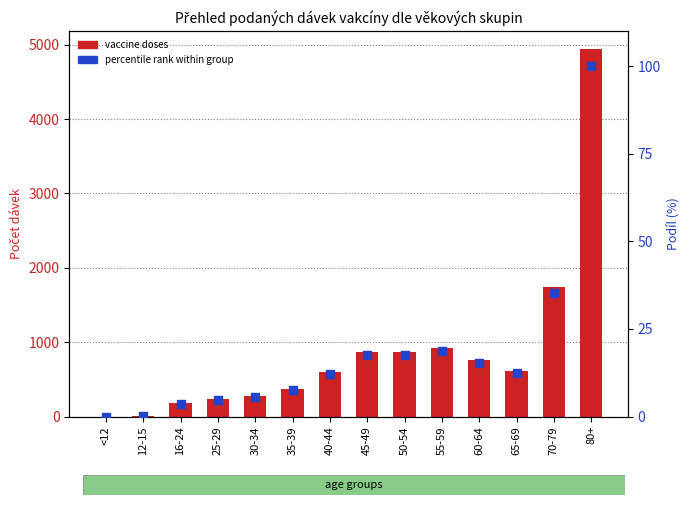

At how many categories does at least one series exceed 2217?

1